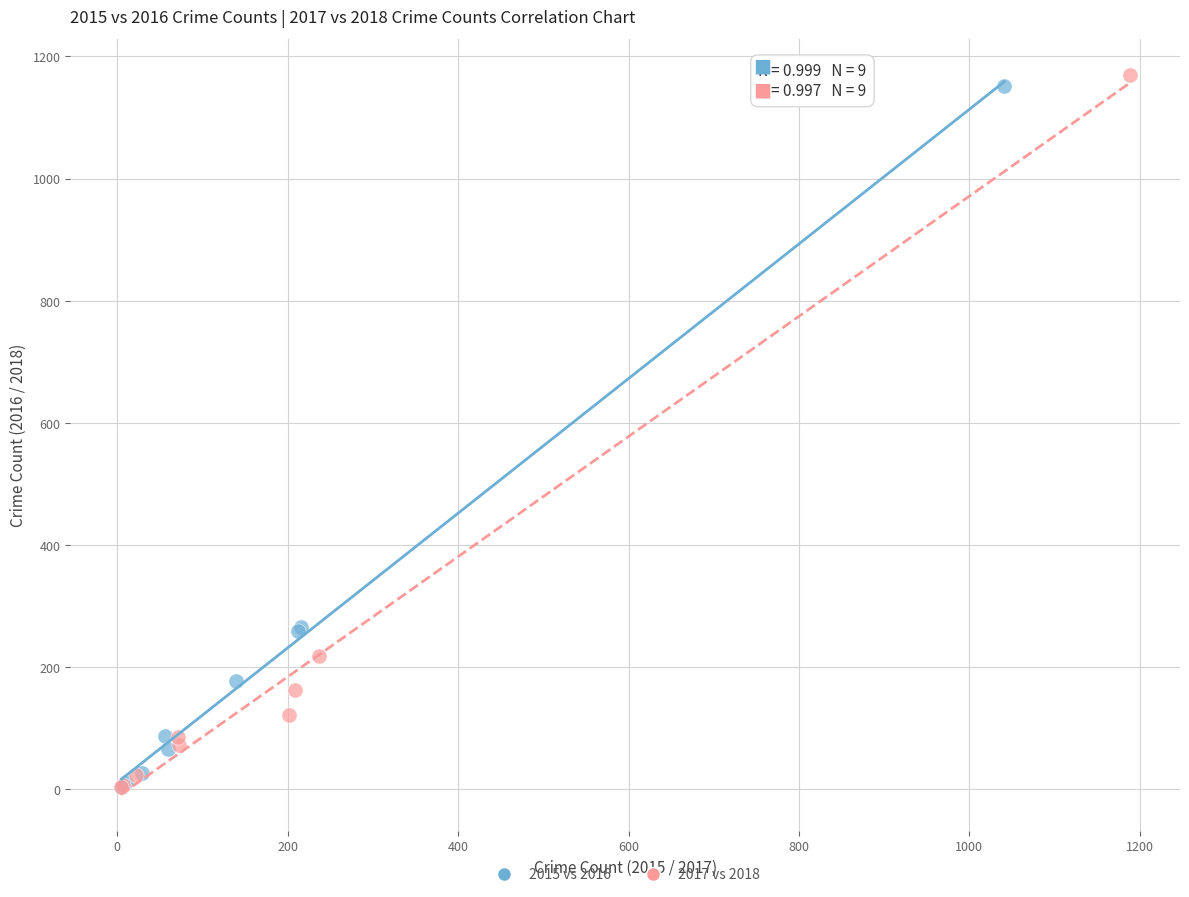

Which series has the largest Y range (max minus min)?

2017 vs 2018